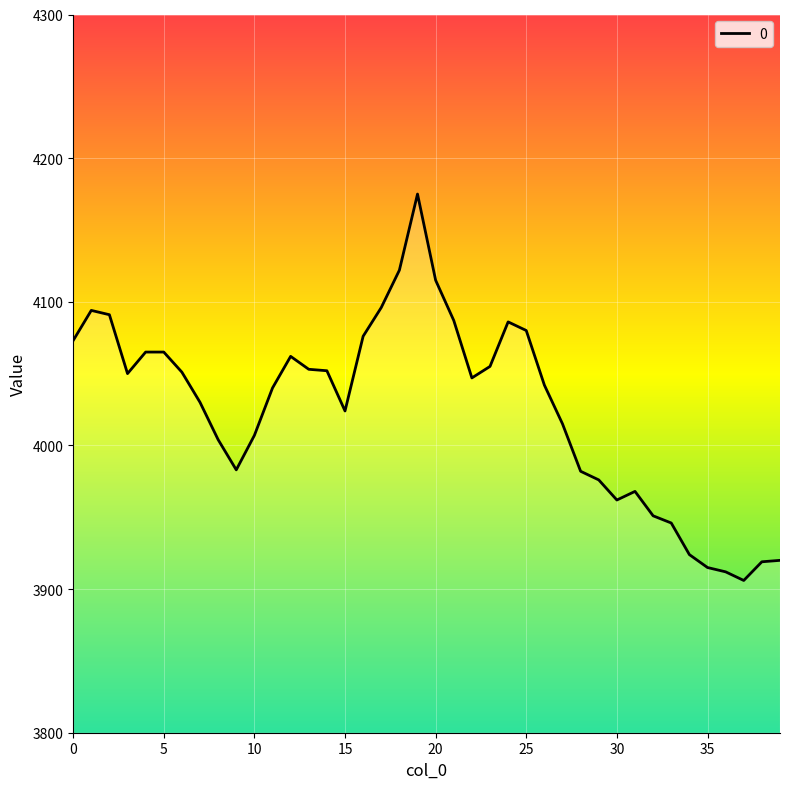

What is the difference between the maximum and minimum values?

269